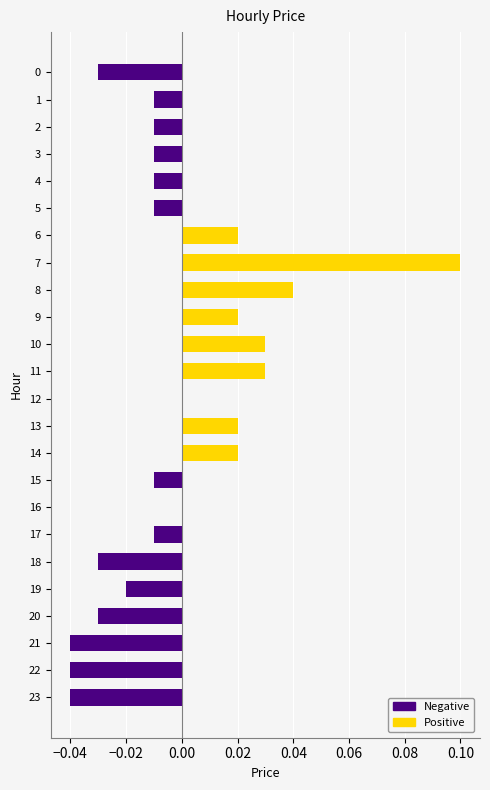

What is the maximum value shown in the chart?

0.1